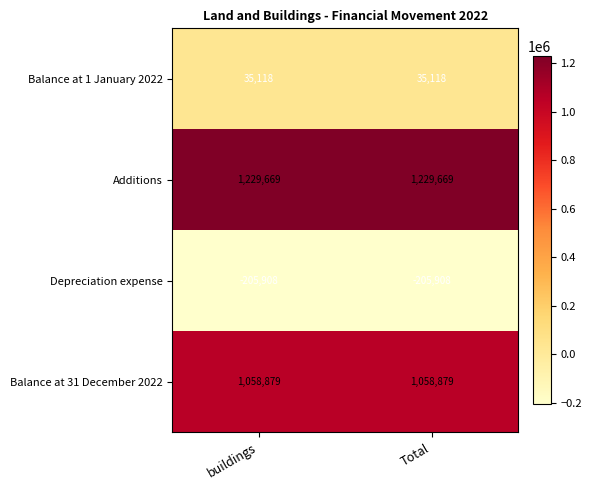

Reading left to right, transcribe all the data shown in this chart.

Balance at 1 January 2022: buildings=35118	Total=35118
Additions: buildings=1229669	Total=1229669
Depreciation expense: buildings=-205908	Total=-205908
Balance at 31 December 2022: buildings=1058879	Total=1058879